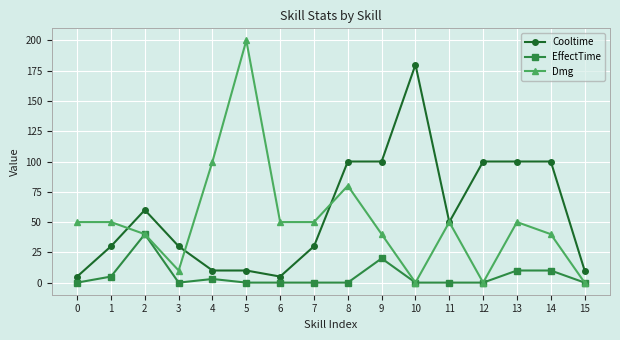

What are all the series names shown in the legend?

Cooltime, EffectTime, Dmg